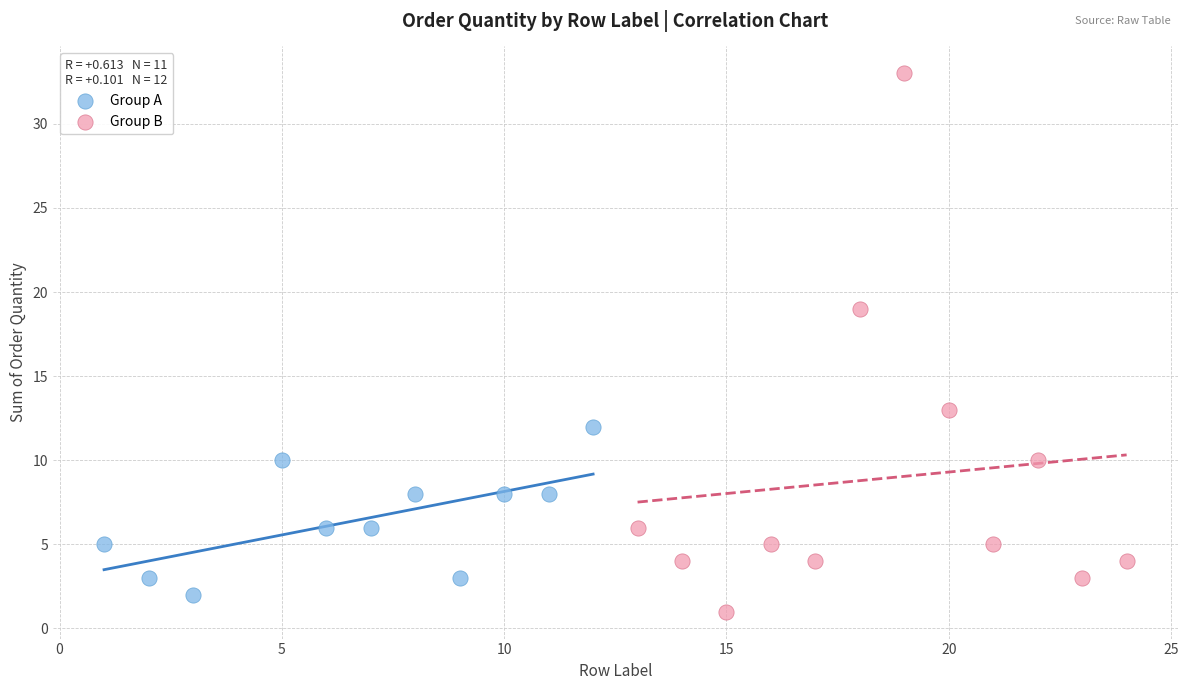

Which series has the largest Y range (max minus min)?

Group B